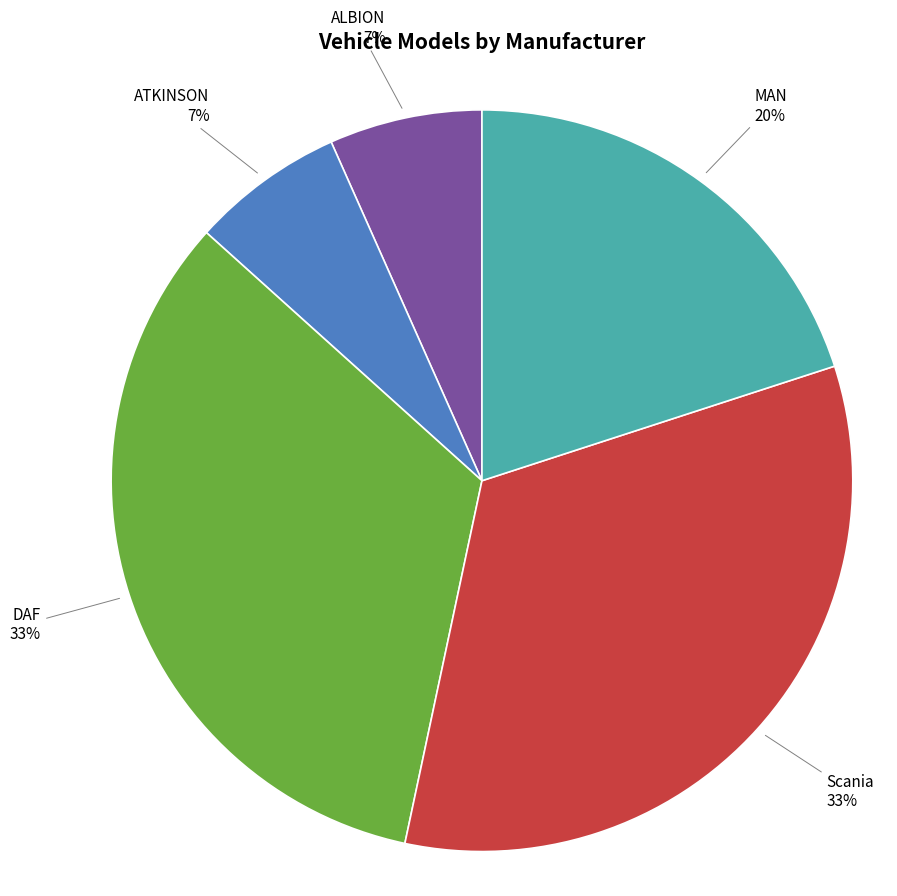

To the nearest percent, what portion does MAN represent?

20%